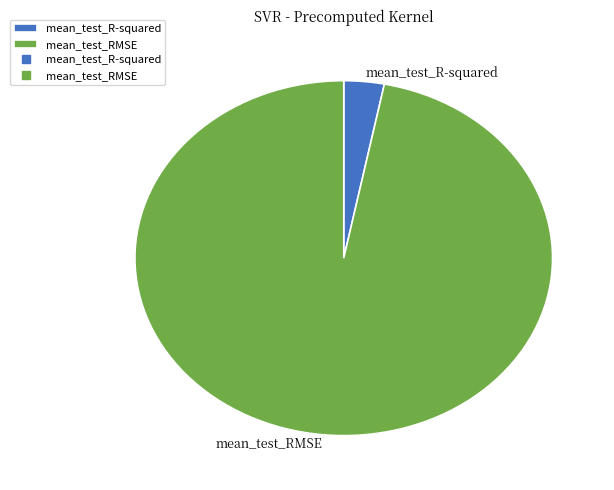

Is there any slice that represents more than half of the pie?

Yes